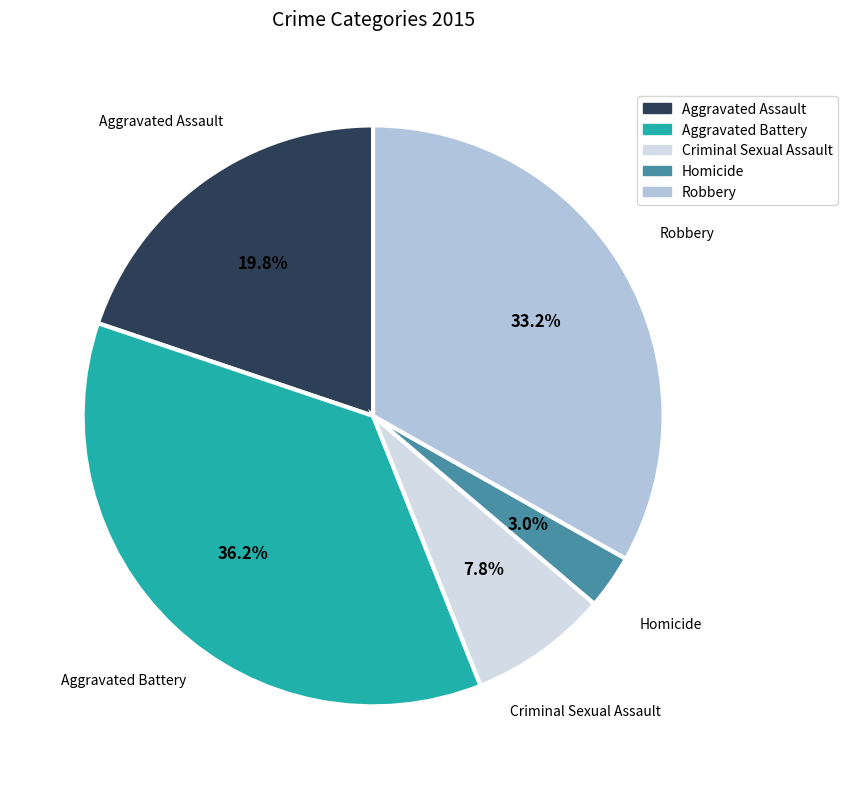

Which category has the smallest portion of the pie?

Homicide